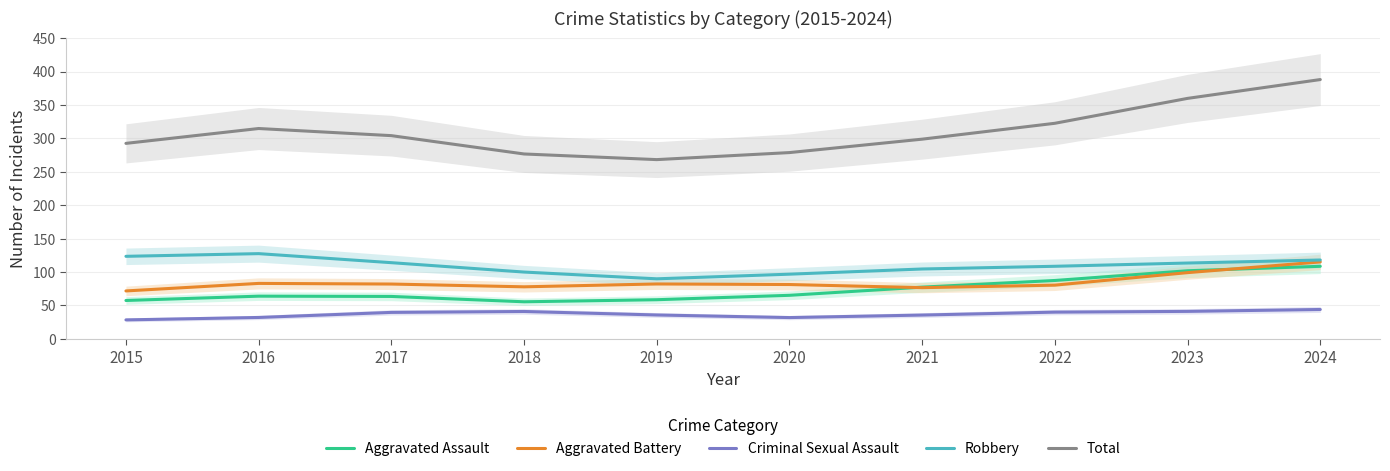

In Criminal Sexual Assault, how many points are higher than both neighbors (excluding endpoints)?

1